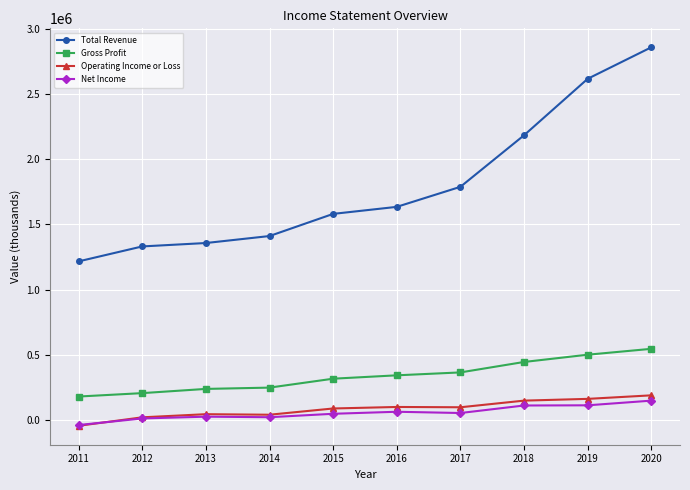

List the series in order of their peak value, highest first.

Total Revenue, Gross Profit, Operating Income or Loss, Net Income